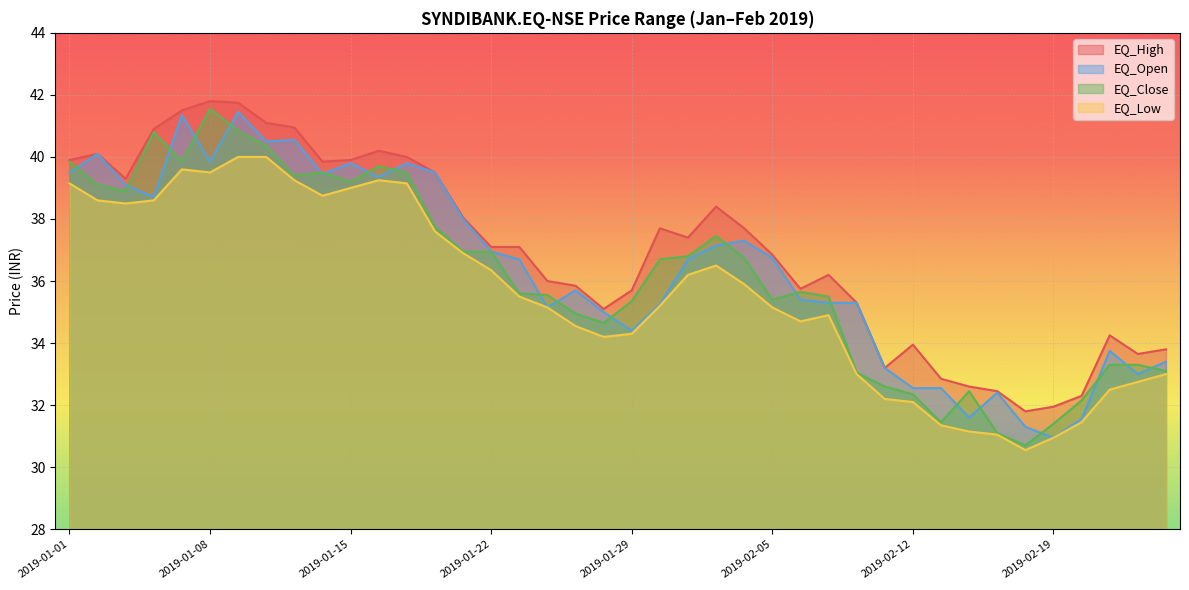

How many data points does each series have?

40